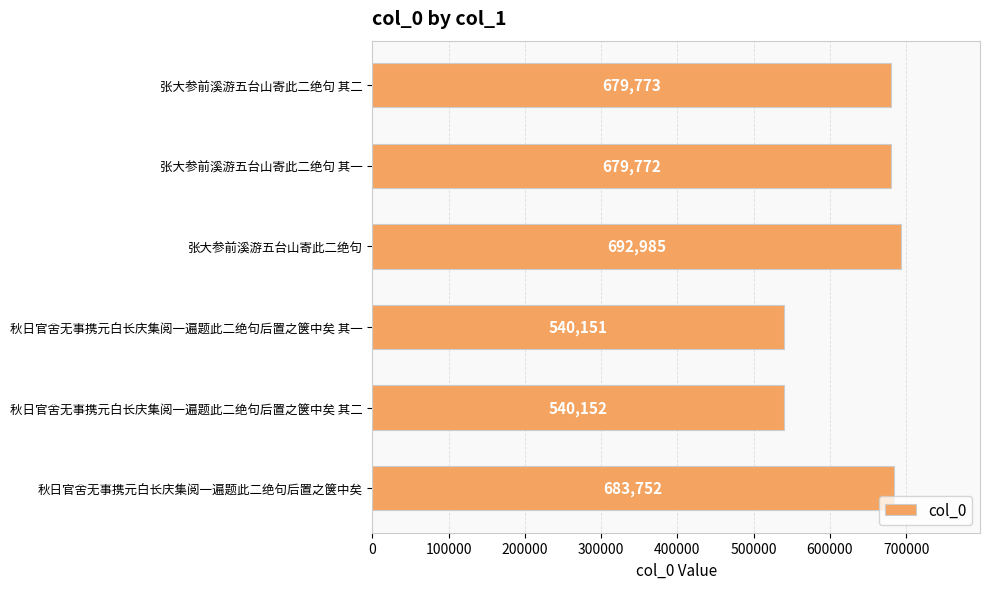

What is the label of the 1st bar from the bottom?

秋日官舍无事携元白长庆集阅一遍题此二绝句后置之箧中矣